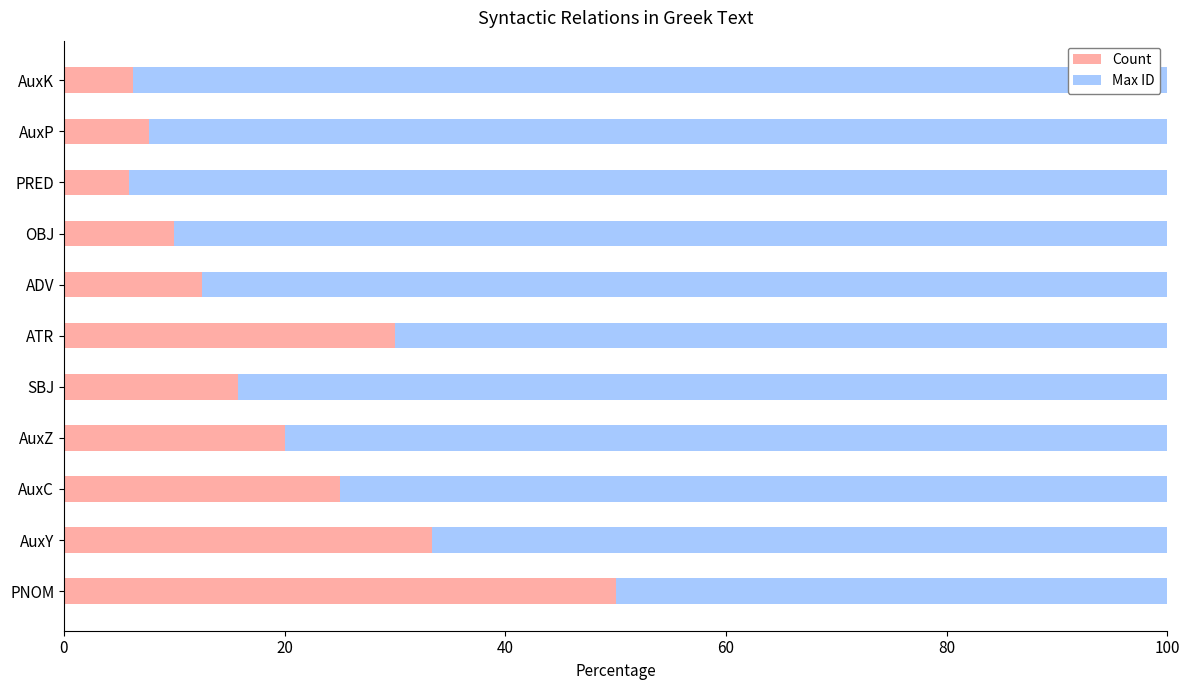

Count the number of categories in the chart.

11